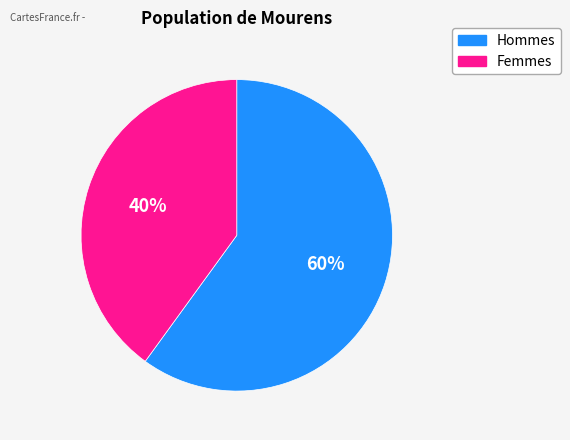

To the nearest percent, what is the difference between the largest and smallest slice percentages?

20%